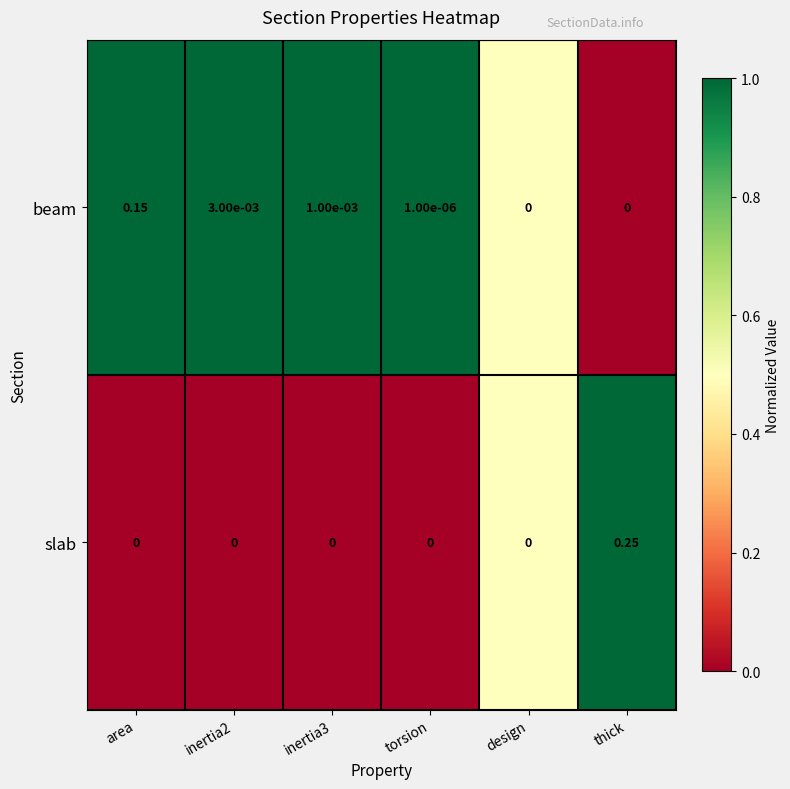

Which category has the highest value in the slab series?

thick